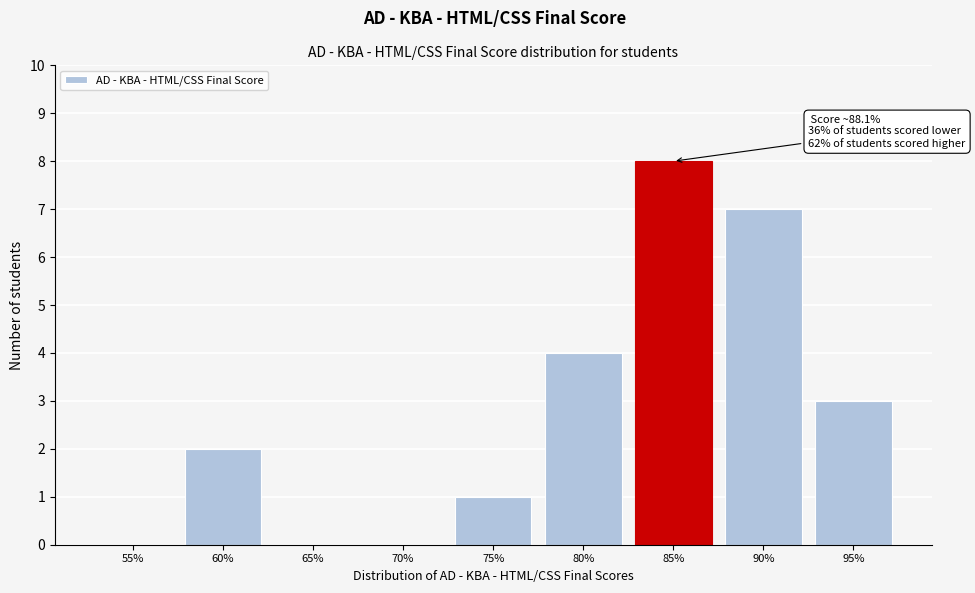

Reading left to right, what are all the values shown in this chart?

55%=0	60%=2	65%=0	70%=0	75%=1	80%=4	85%=8	90%=7	95%=3